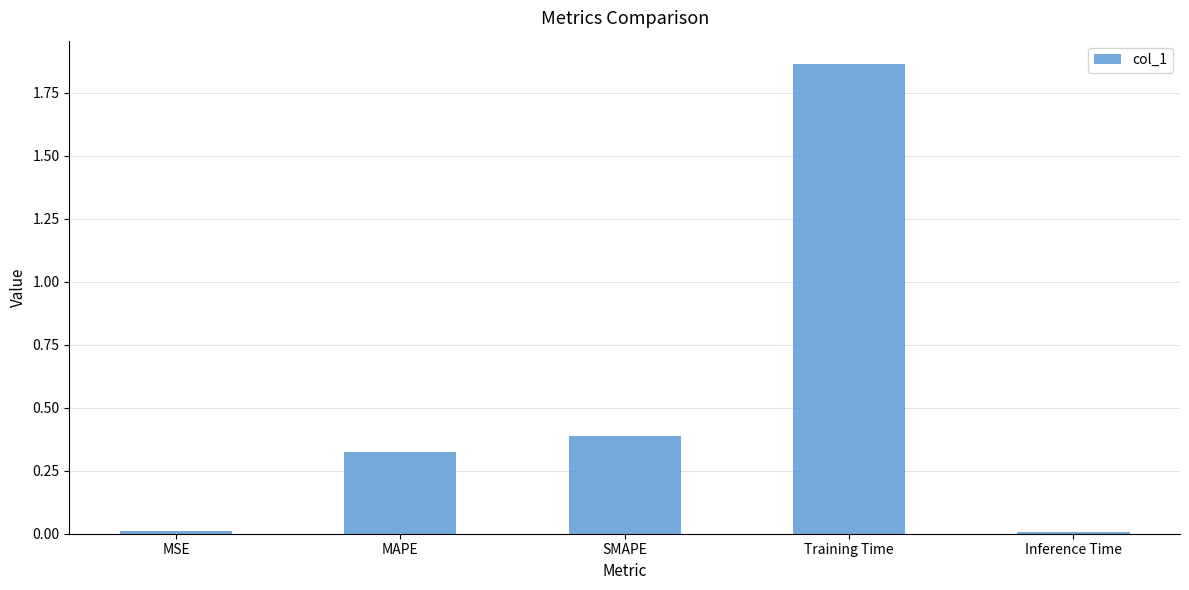

The chart shows a value of 0.4 at SMAPE. True or false?

True